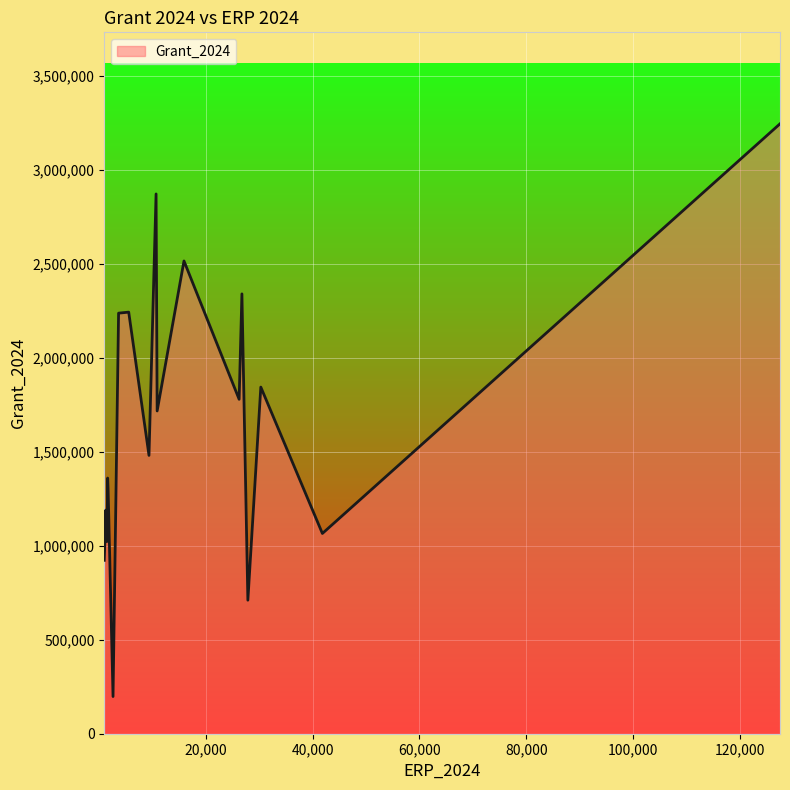

What is the maximum value shown in the chart?

3244622